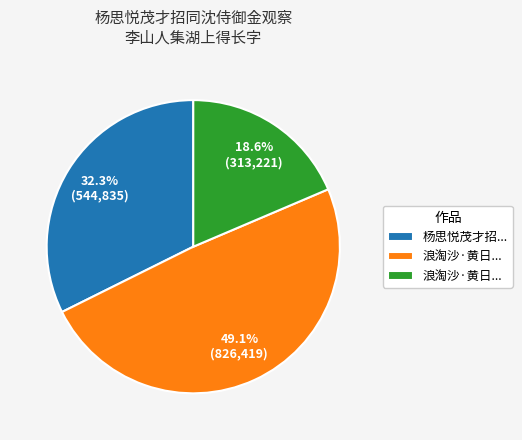

How many slices are in this pie chart?

3